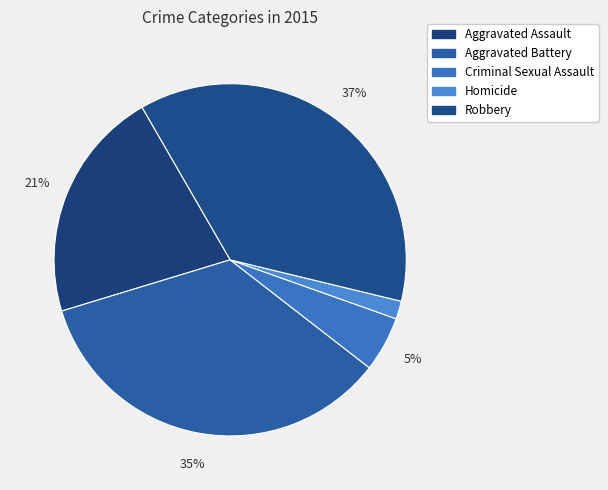

How many slices are in this pie chart?

5